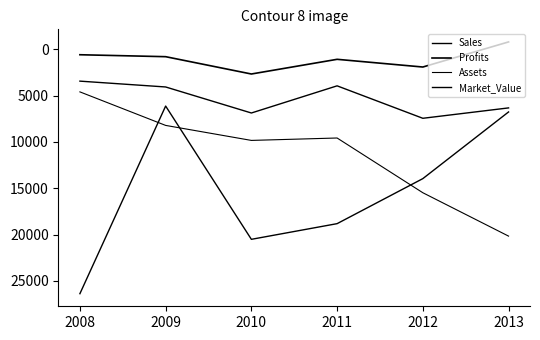

What is the difference between the second highest and minimum values in the Market_Value series?

14390.0